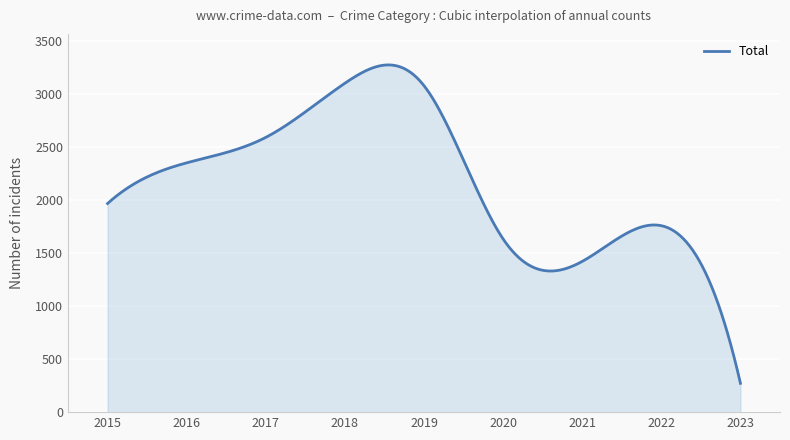

What is the minimum value shown in the chart?

272.0